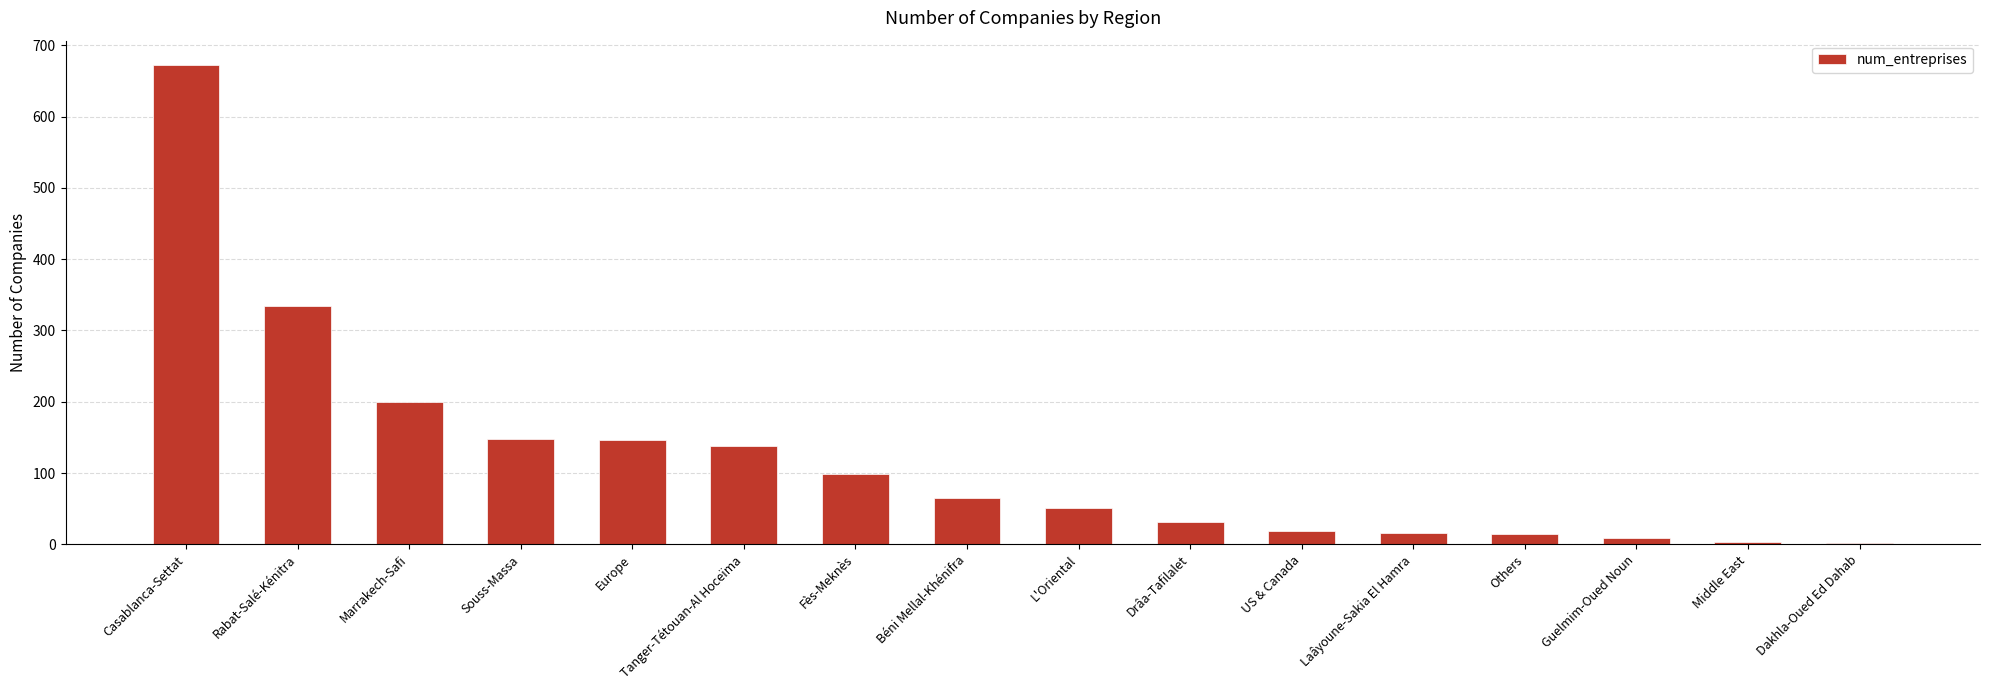

True or false: the data shows 200 at Marrakech-Safi.

True